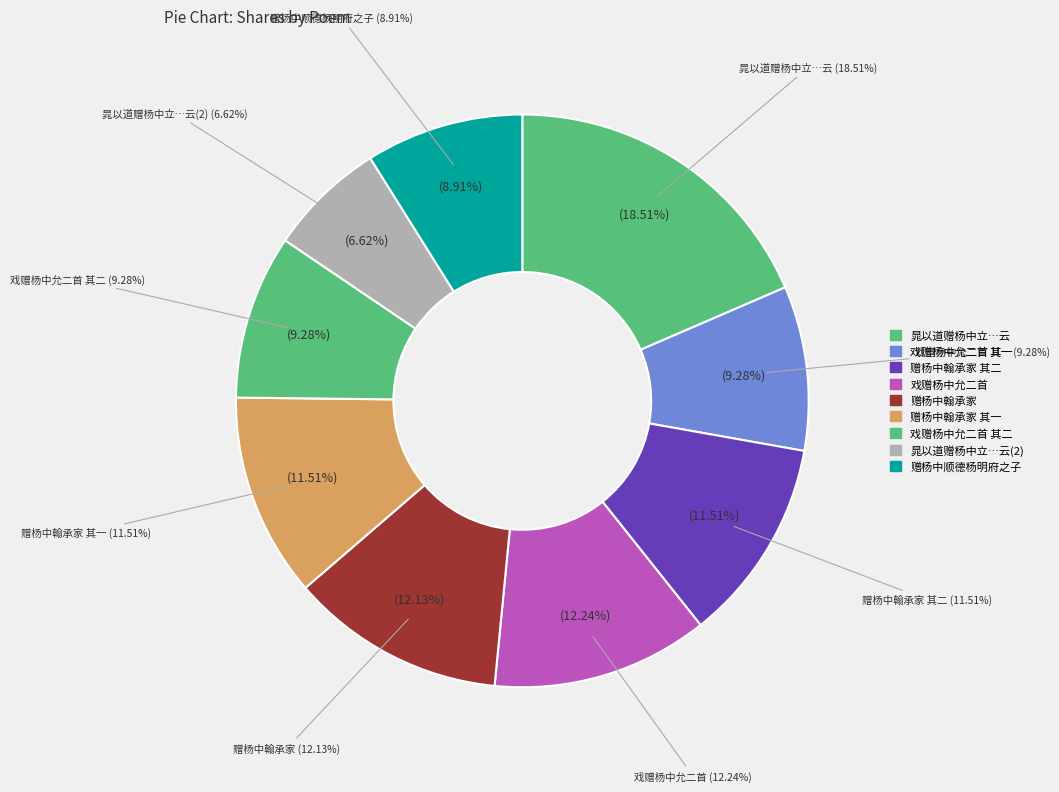

Which slice is the smallest?

晁以道赠杨中立诗有谈禅诋毁之语盖以讽予因用其韵解嘲且开之云